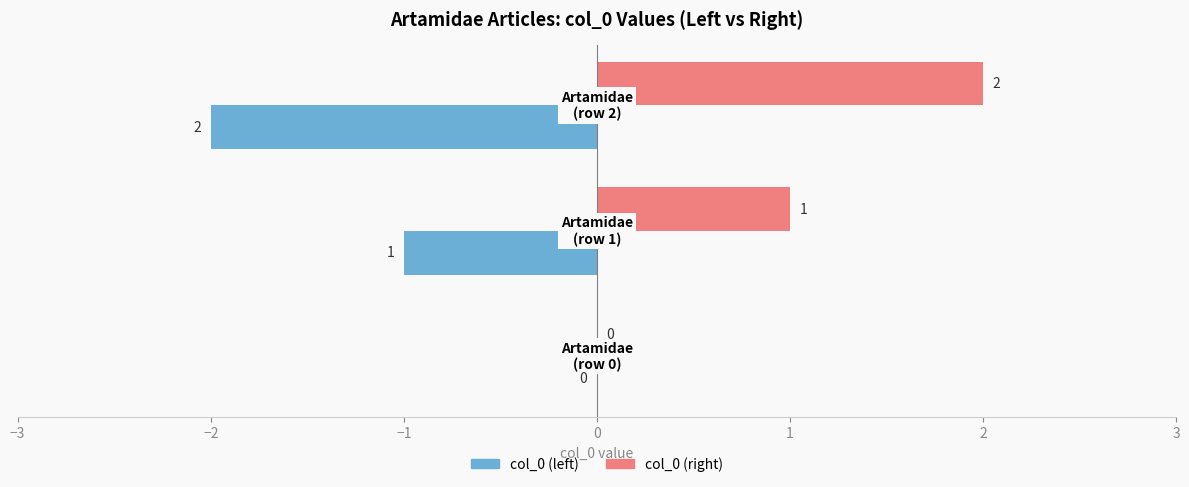

Count the col_0 (left) values in the range -2 to 0.

3